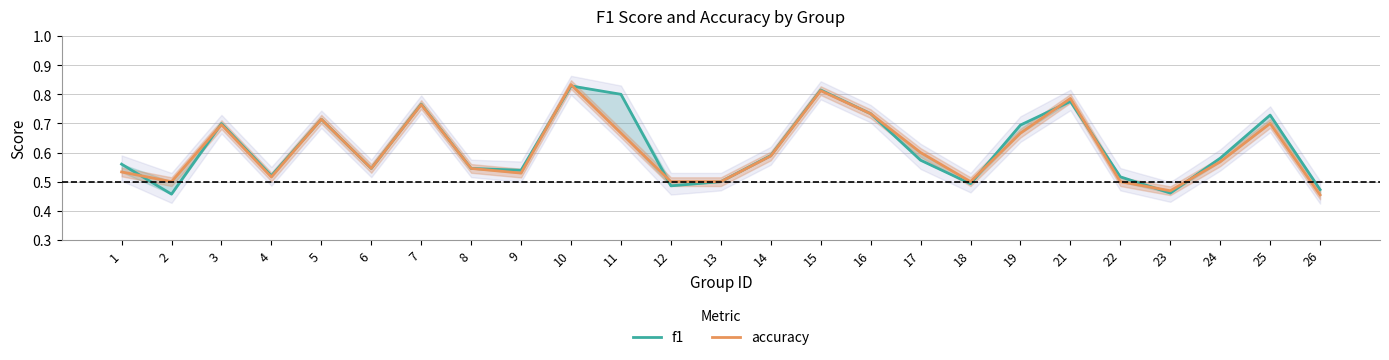

Which series has the widest spread of values?

accuracy